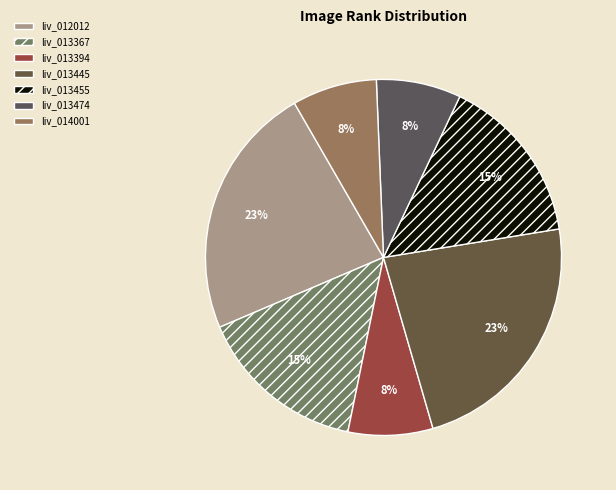

What is the change in value from liv_013367 to liv_014001?

-1